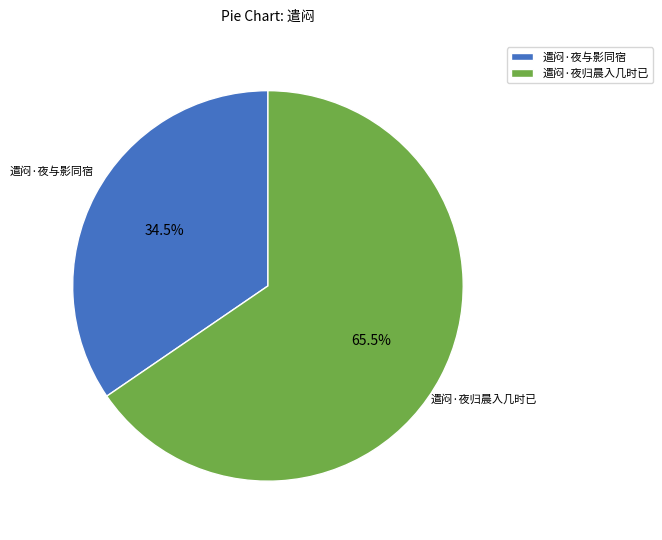

How many segments does this pie chart have?

2